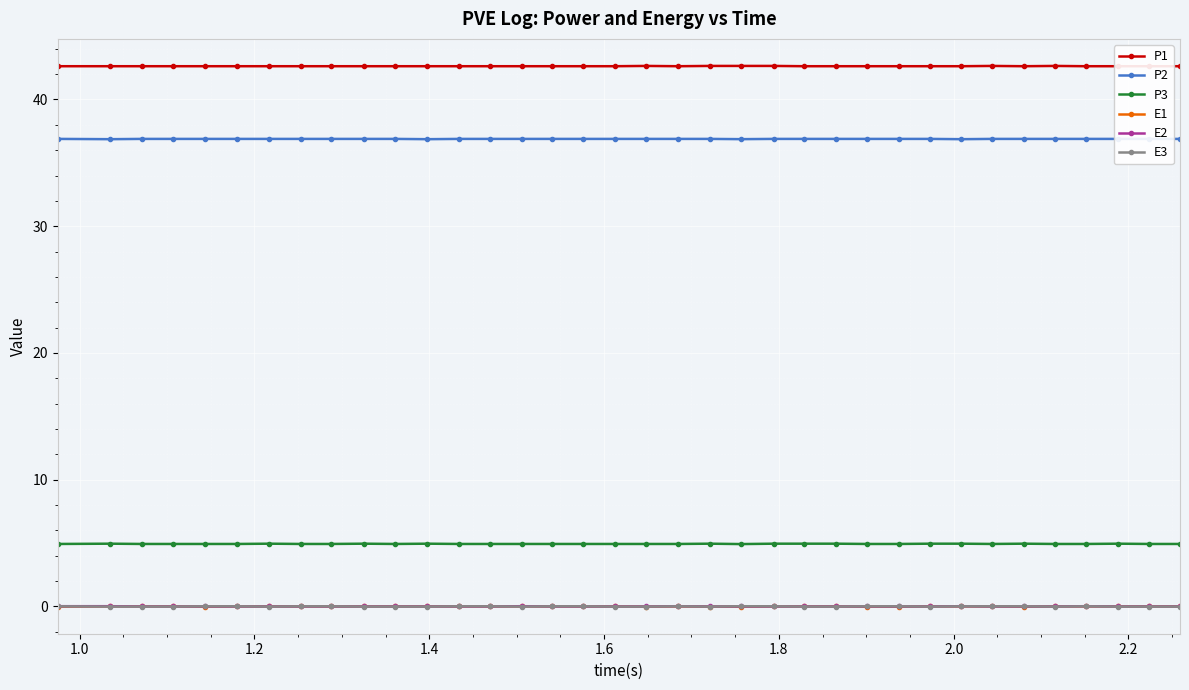

List the series in order of their peak value, highest first.

P1, P2, P3, E2, E3, E1